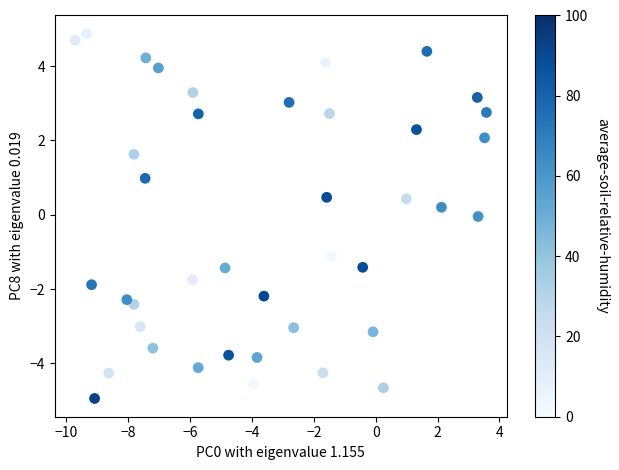

What is the range of Y values (max minus min)?

9.8